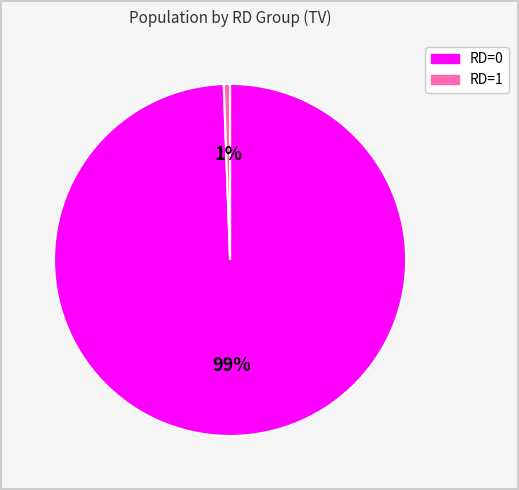

Combined, do RD=0 and RD=1 account for over 50%?

Yes